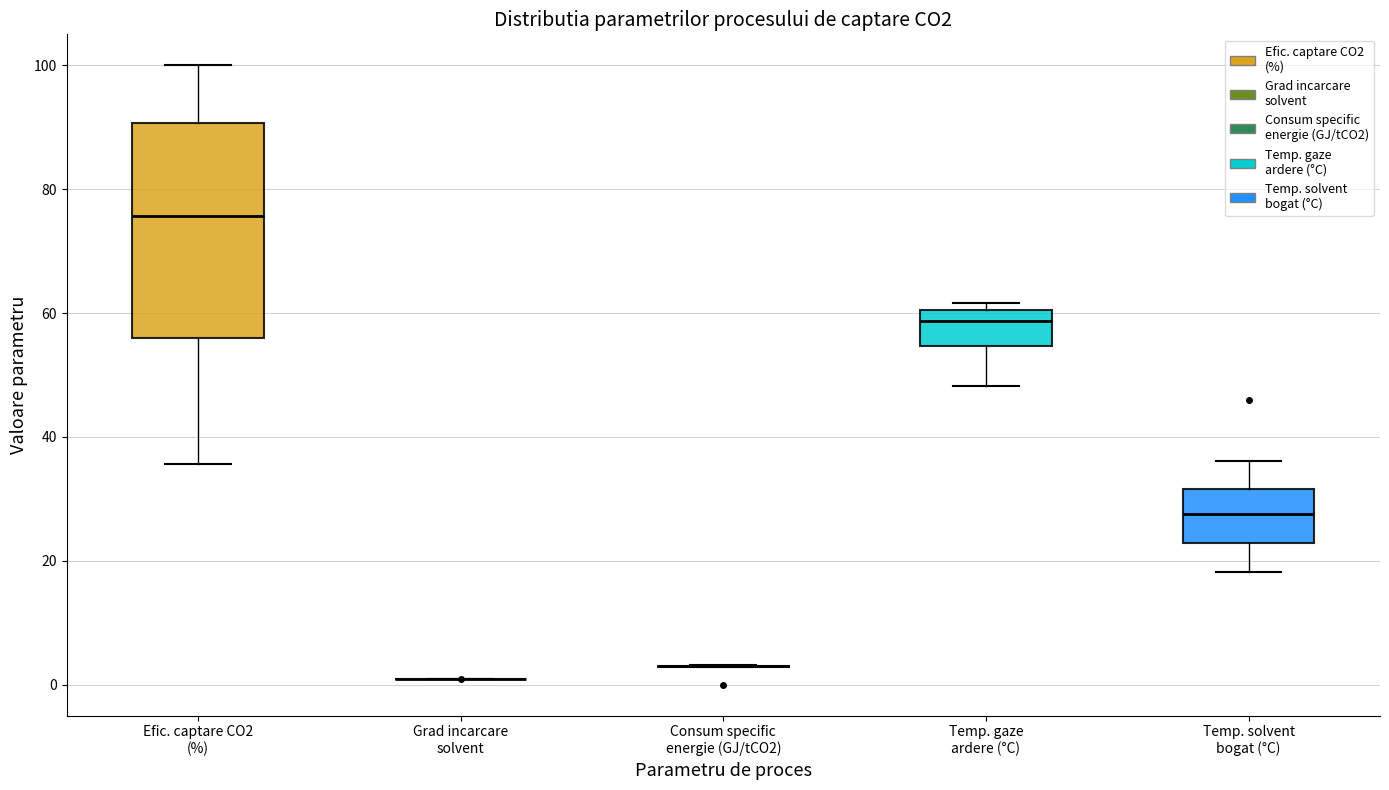

Reading left to right, read every box against the y-axis: the position of its median line, the range the box covers, and the ends of its whiskers. The values are not printed on the chart, so give them approximately, as read against the axis.

Efic. captare CO2 (%): median 76, box 56 to 90, whiskers 36 to 100
Grad incarcare solvent: box collapsed to a line at 0, whiskers 0 to 0
Consum specific energie (GJ/tCO2): box collapsed to a line at 2, whiskers 2 to 4
Temp. gaze ardere (°C): median 58, box 54 to 60, whiskers 48 to 62
Temp. solvent bogat (°C): median 28, box 22 to 32, whiskers 18 to 36